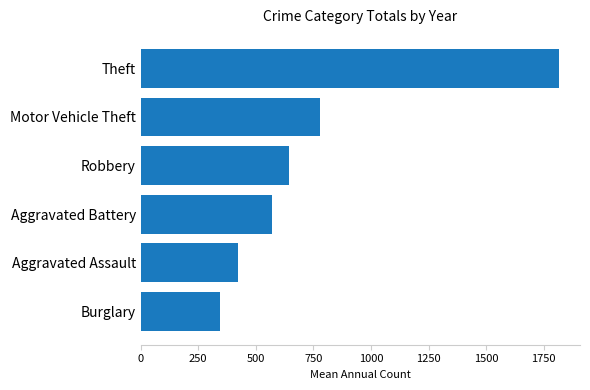

Which label corresponds to the largest value in the chart?

Theft